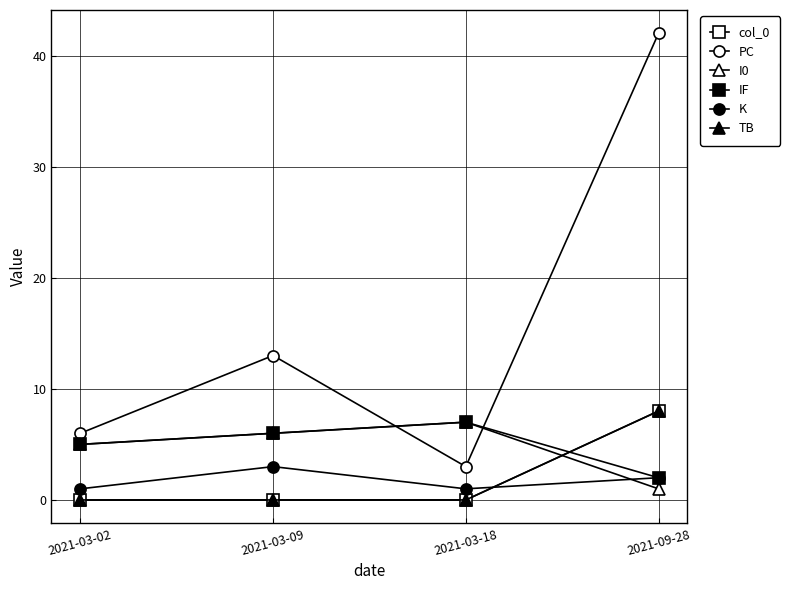

How many lines are shown in the chart?

6